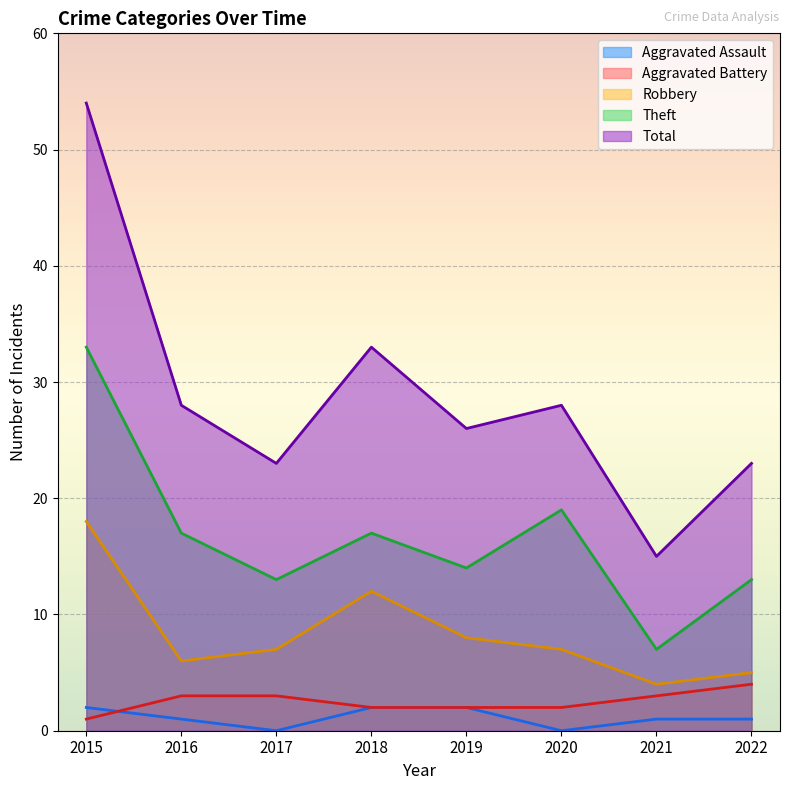

The Aggravated Assault series shows 3 at 2018. True or false?

False